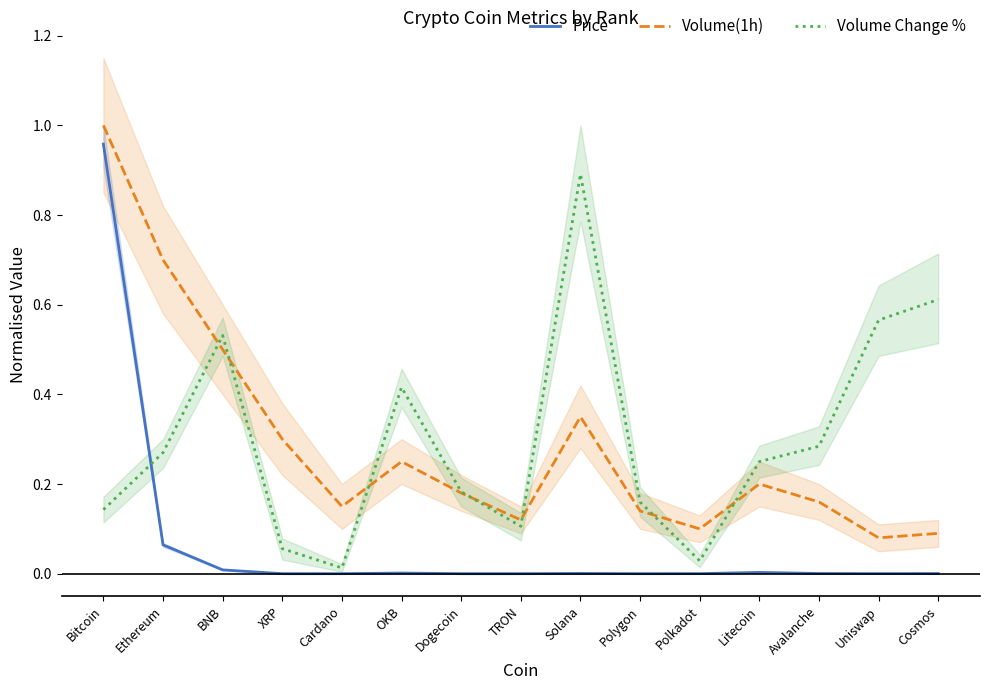

True or false: Volume Change % has more than 1 interior local peaks.

True